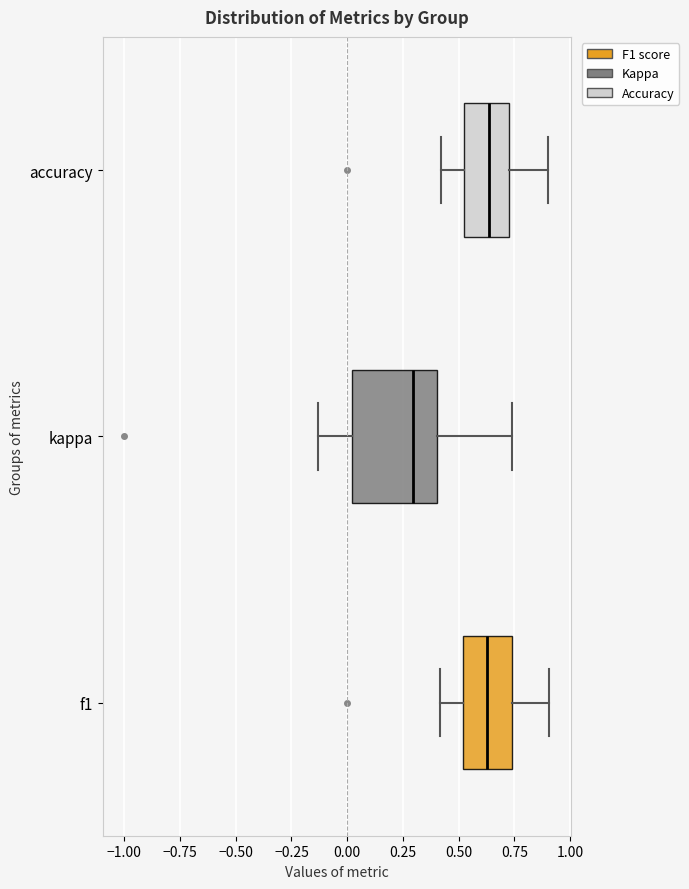

Which box is the widest, from its left edge to its right edge?

kappa